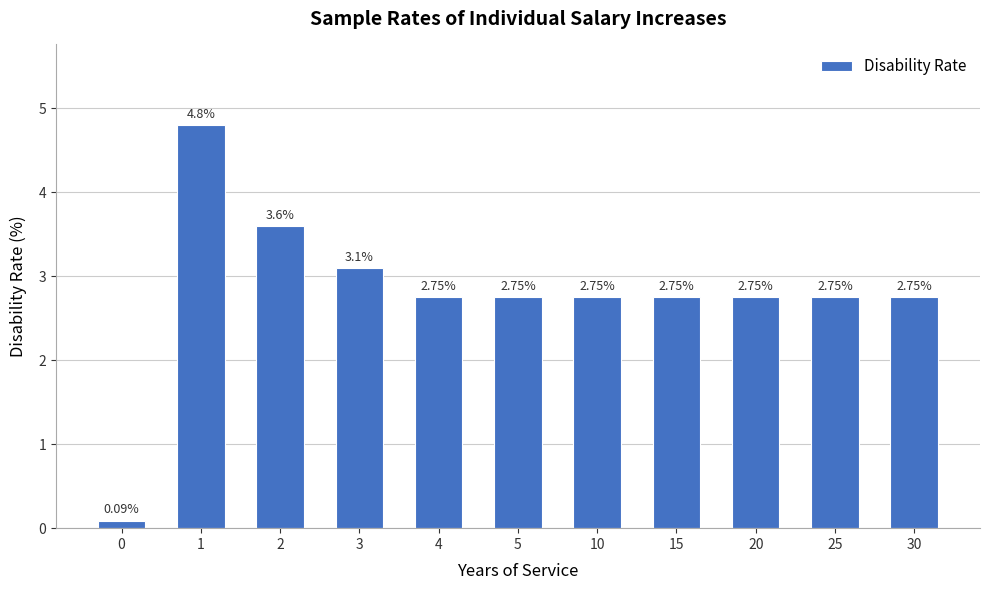

What is the difference between the values at 10 and 0?

2.7